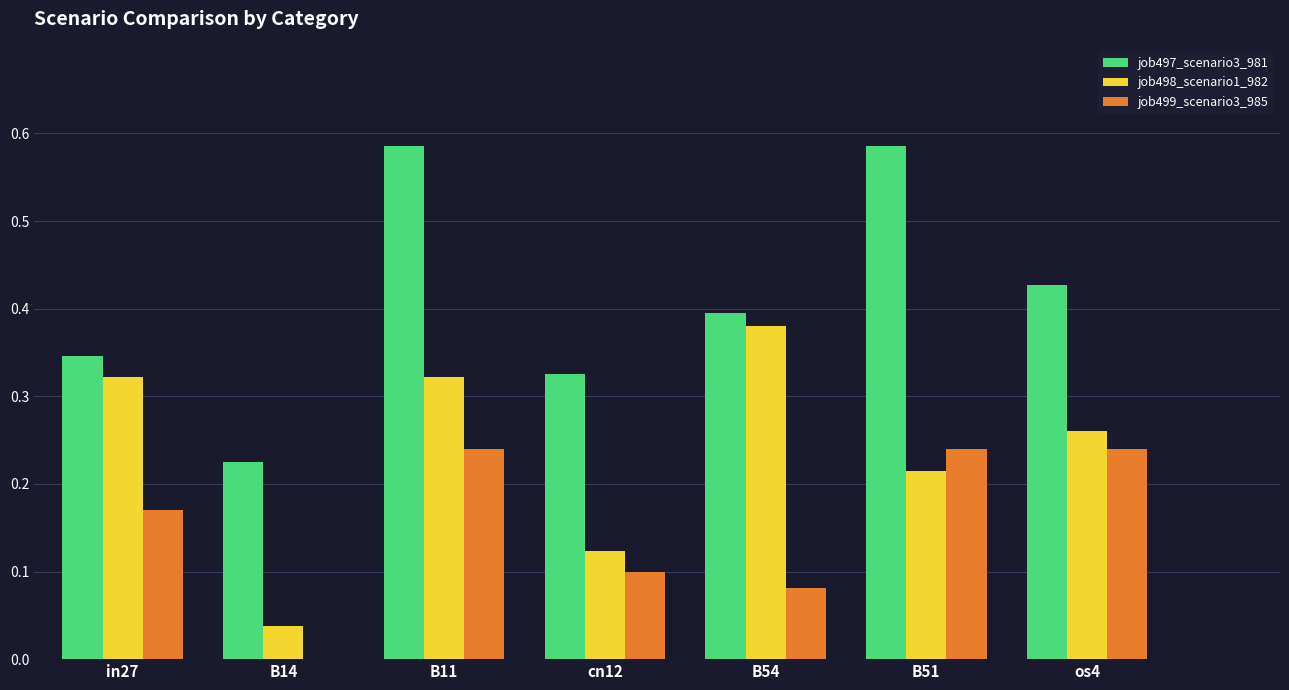

Is the value of job497_scenario3_981 at cn12 greater than the value of job498_scenario1_982 at B51?

Yes